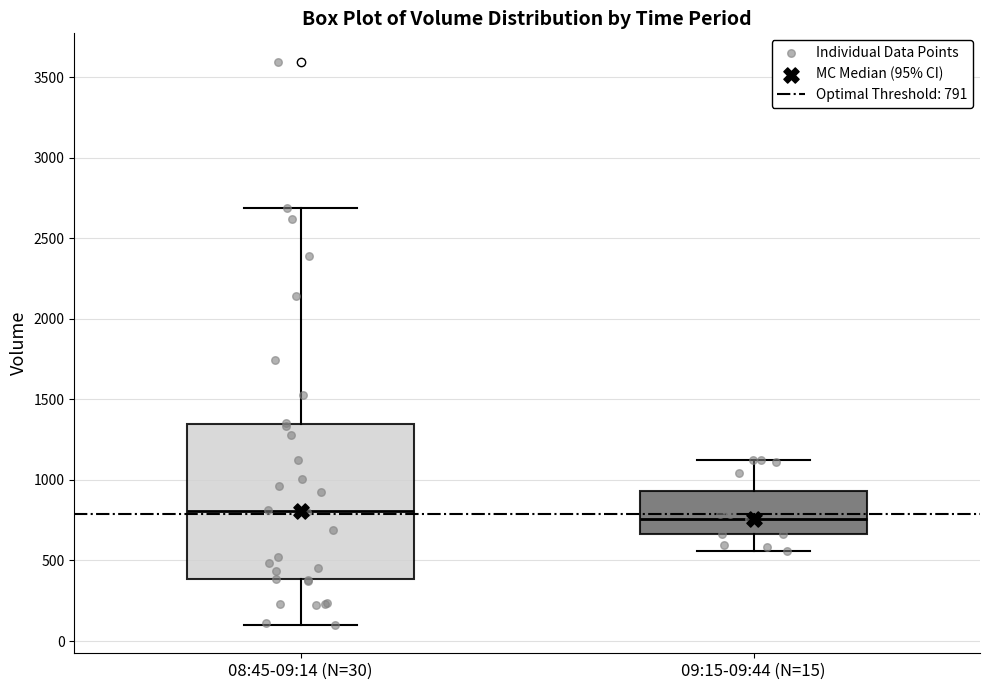

Which box has the lowest median line?

09:15-09:44 (N=15)